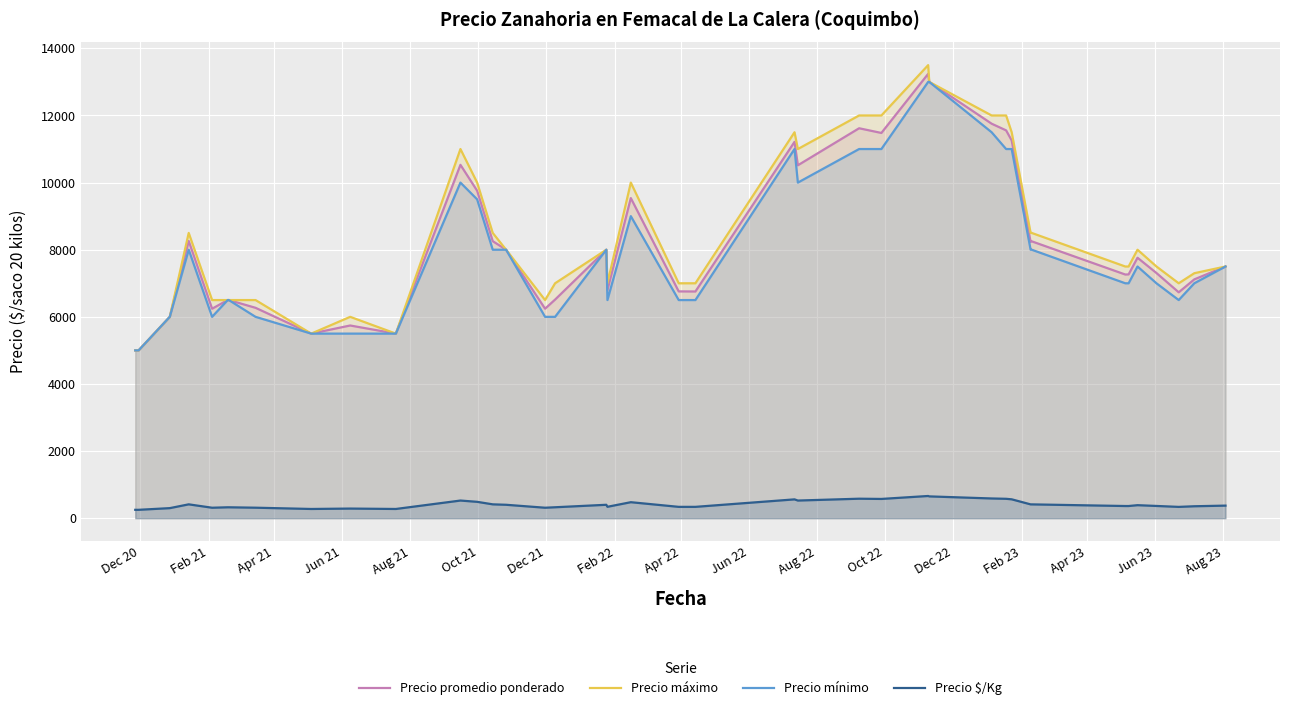

True or false: Precio $/Kg and Precio promedio ponderado intersect in this chart.

False